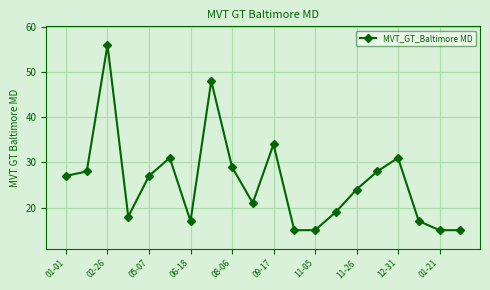

What is the difference between the maximum and minimum values?

41